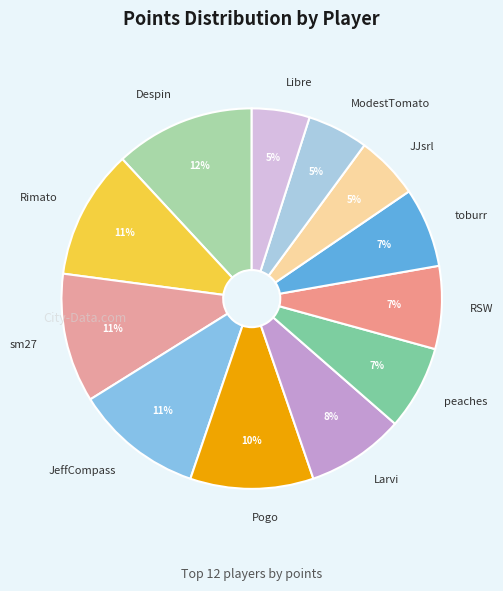

Do Despin and RSW together represent more than half of the pie?

No